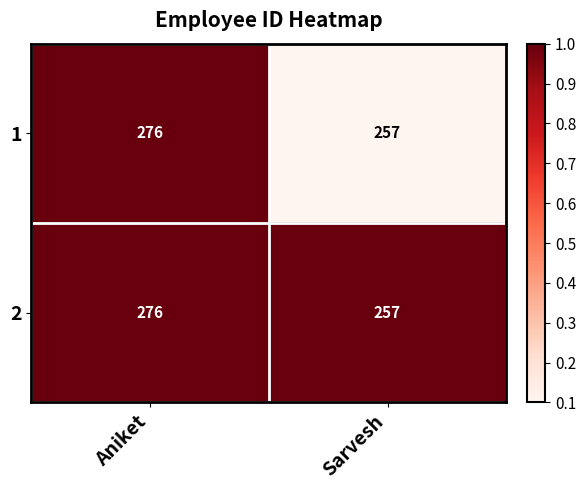

Is it true that 1 equals 257 at Sarvesh?

True